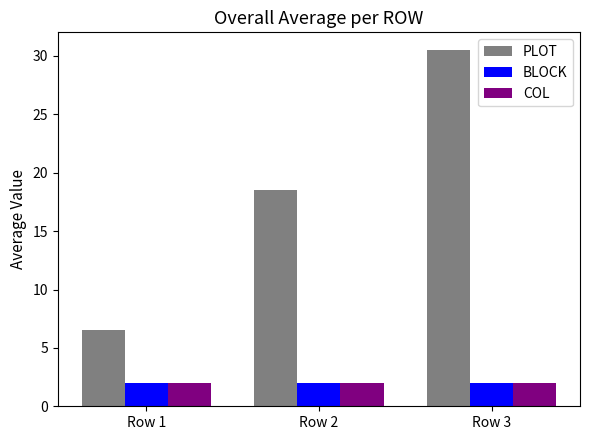

Reading left to right, list all the values displayed in this chart.

PLOT: Row 1=6.5	Row 2=18.5	Row 3=30.5
BLOCK: Row 1=2.0	Row 2=2.0	Row 3=2.0
COL: Row 1=2.0	Row 2=2.0	Row 3=2.0